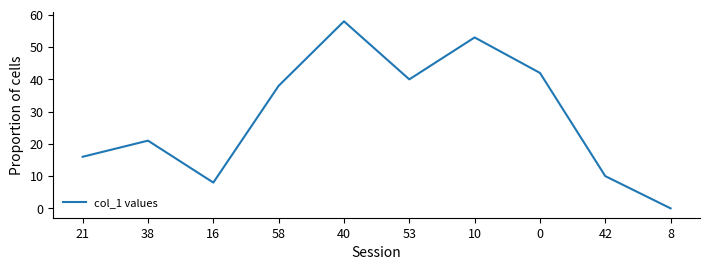

Count the number of categories in the chart.

10